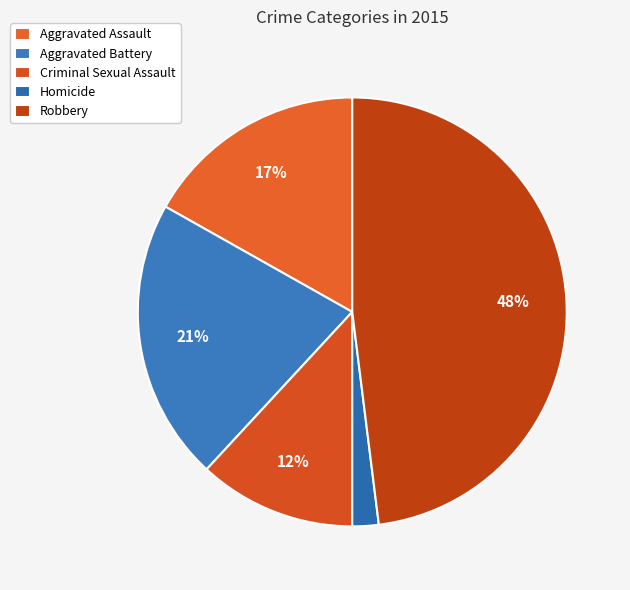

True or false: Criminal Sexual Assault accounts for 12% of the total.

True